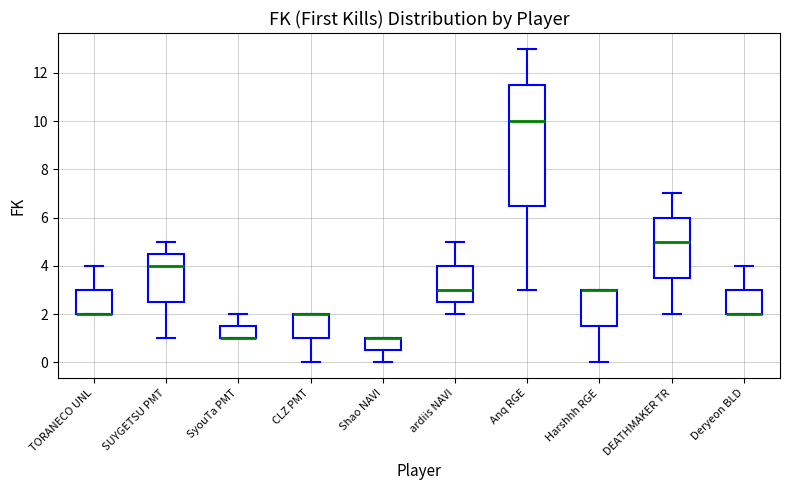

Reading left to right, read every box against the y-axis: the position of its median line, the range the box covers, and the ends of its whiskers. The values are not printed on the chart, so give them approximately, as read against the axis.

TORANECO UNL: median 2.0 (drawn on the box's lower edge), box 2.0 to 3.0, whiskers 2.0 to 4.0
SUYGETSU PMT: median 4.0, box 2.6 to 4.6, whiskers 1.0 to 5.0
SyouTa PMT: median 1.0 (drawn on the box's lower edge), box 1.0 to 1.6, whiskers 1.0 to 2.0
CLZ PMT: median 2.0 (drawn on the box's upper edge), box 1.0 to 2.0, whiskers 0.0 to 2.0
Shao NAVI: median 1.0 (drawn on the box's upper edge), box 0.6 to 1.0, whiskers 0.0 to 1.0
ardiis NAVI: median 3.0, box 2.6 to 4.0, whiskers 2.0 to 5.0
Anq RGE: median 10.0, box 6.6 to 11.6, whiskers 3.0 to 13.0
Harshhh RGE: median 3.0 (drawn on the box's upper edge), box 1.6 to 3.0, whiskers 0.0 to 3.0
DEATHMAKER TR: median 5.0, box 3.6 to 6.0, whiskers 2.0 to 7.0
Deryeon BLD: median 2.0 (drawn on the box's lower edge), box 2.0 to 3.0, whiskers 2.0 to 4.0